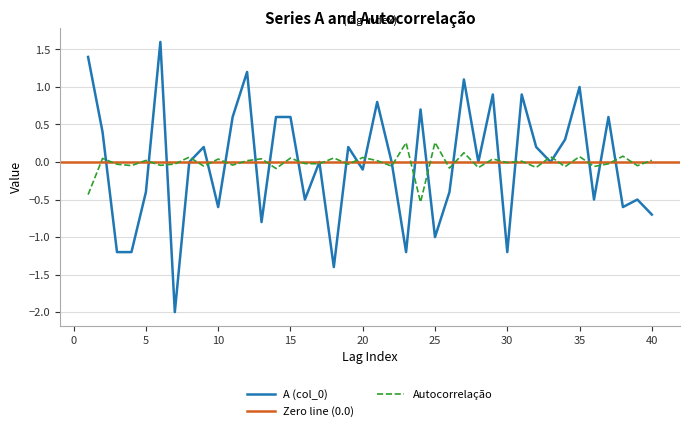

At how many categories does at least one series exceed 0?

29